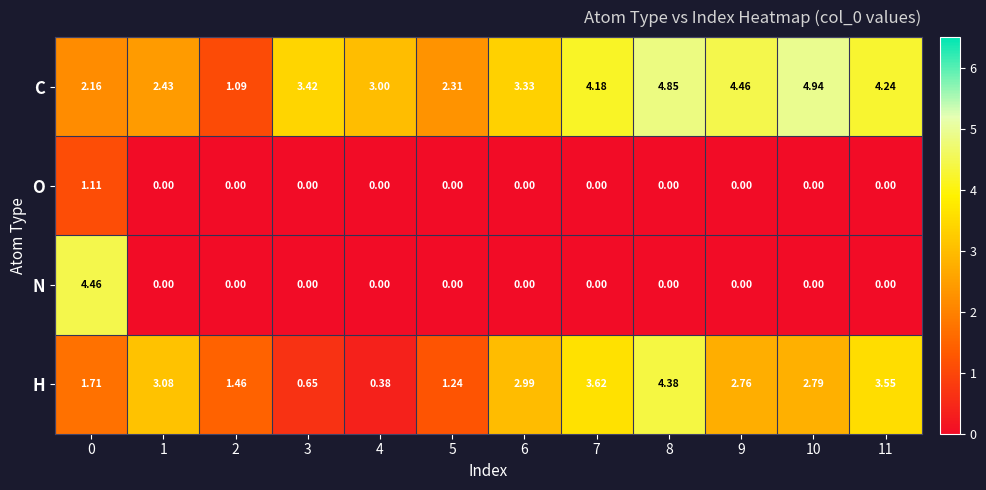

Which series has the largest total across all categories?

C